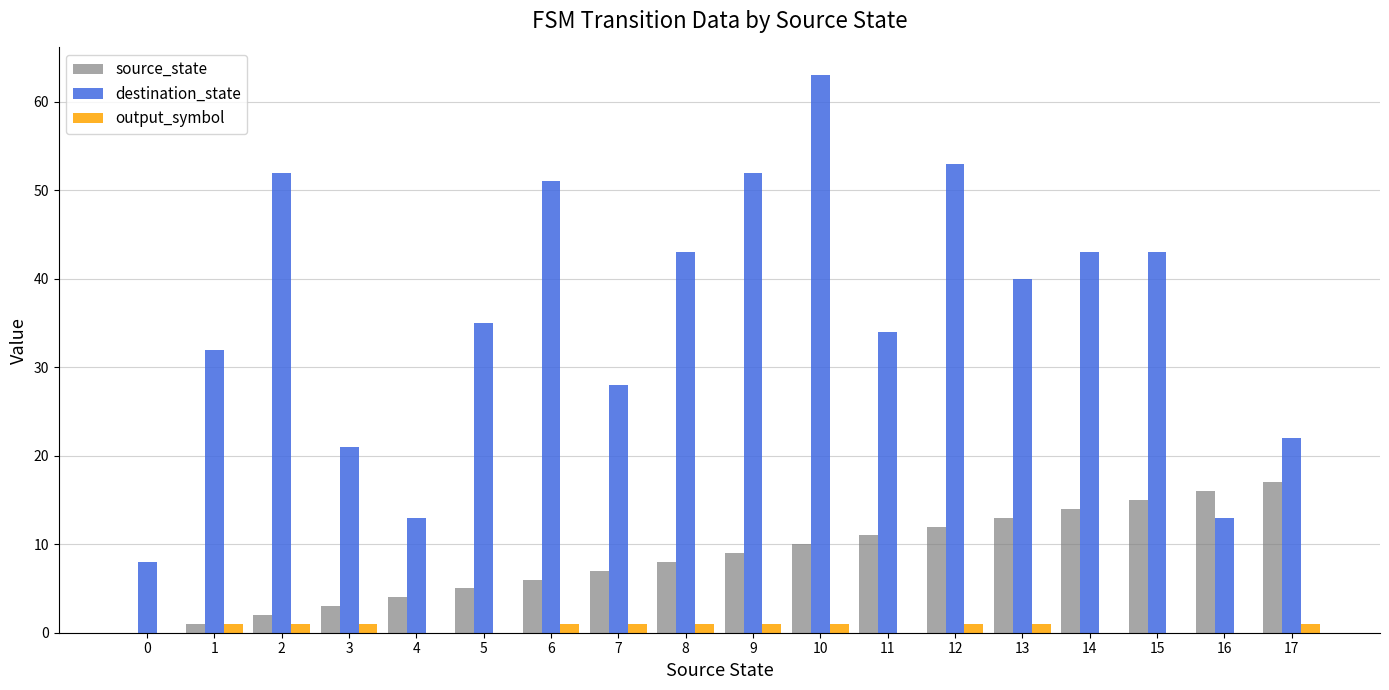

Is the value of source_state at 17 greater than the value of output_symbol at 2?

Yes